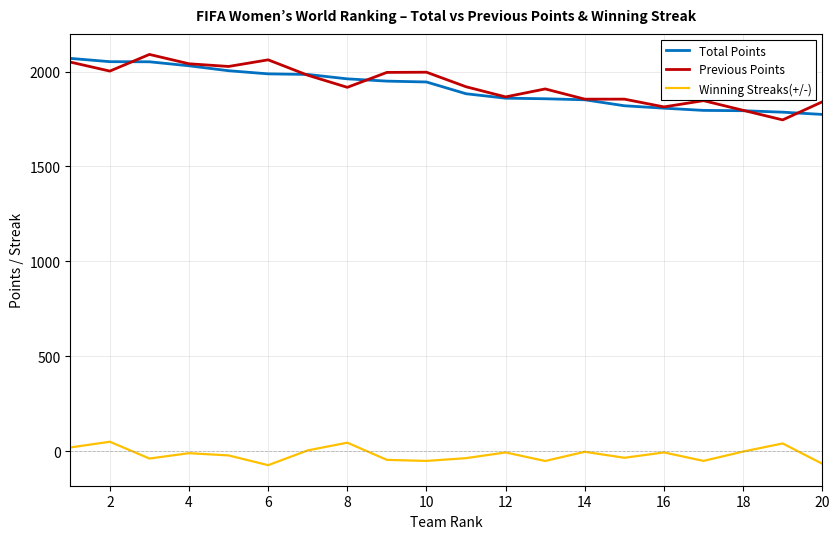

Count the number of categories in the chart.

20